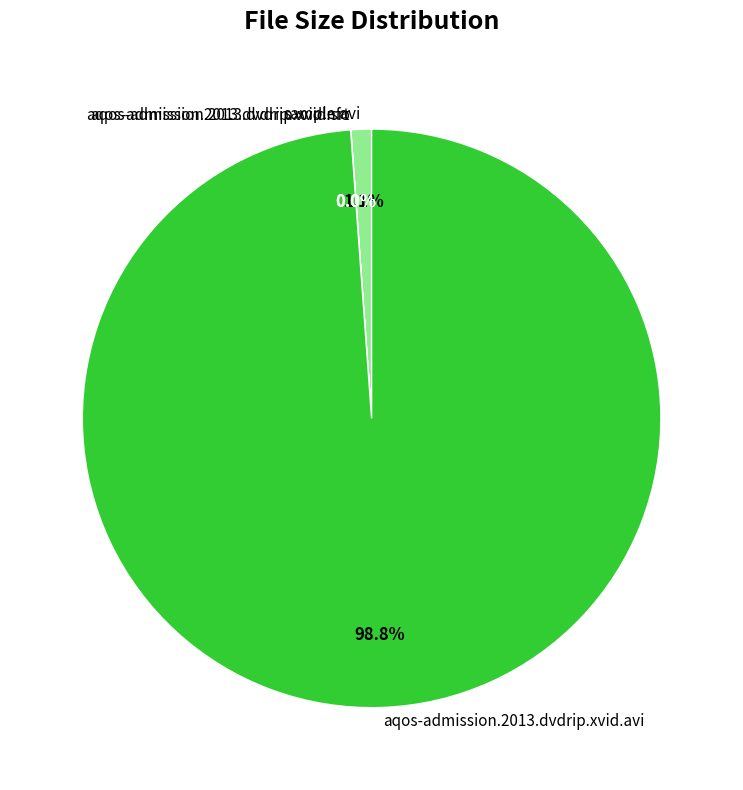

Is there a majority slice in this chart?

Yes